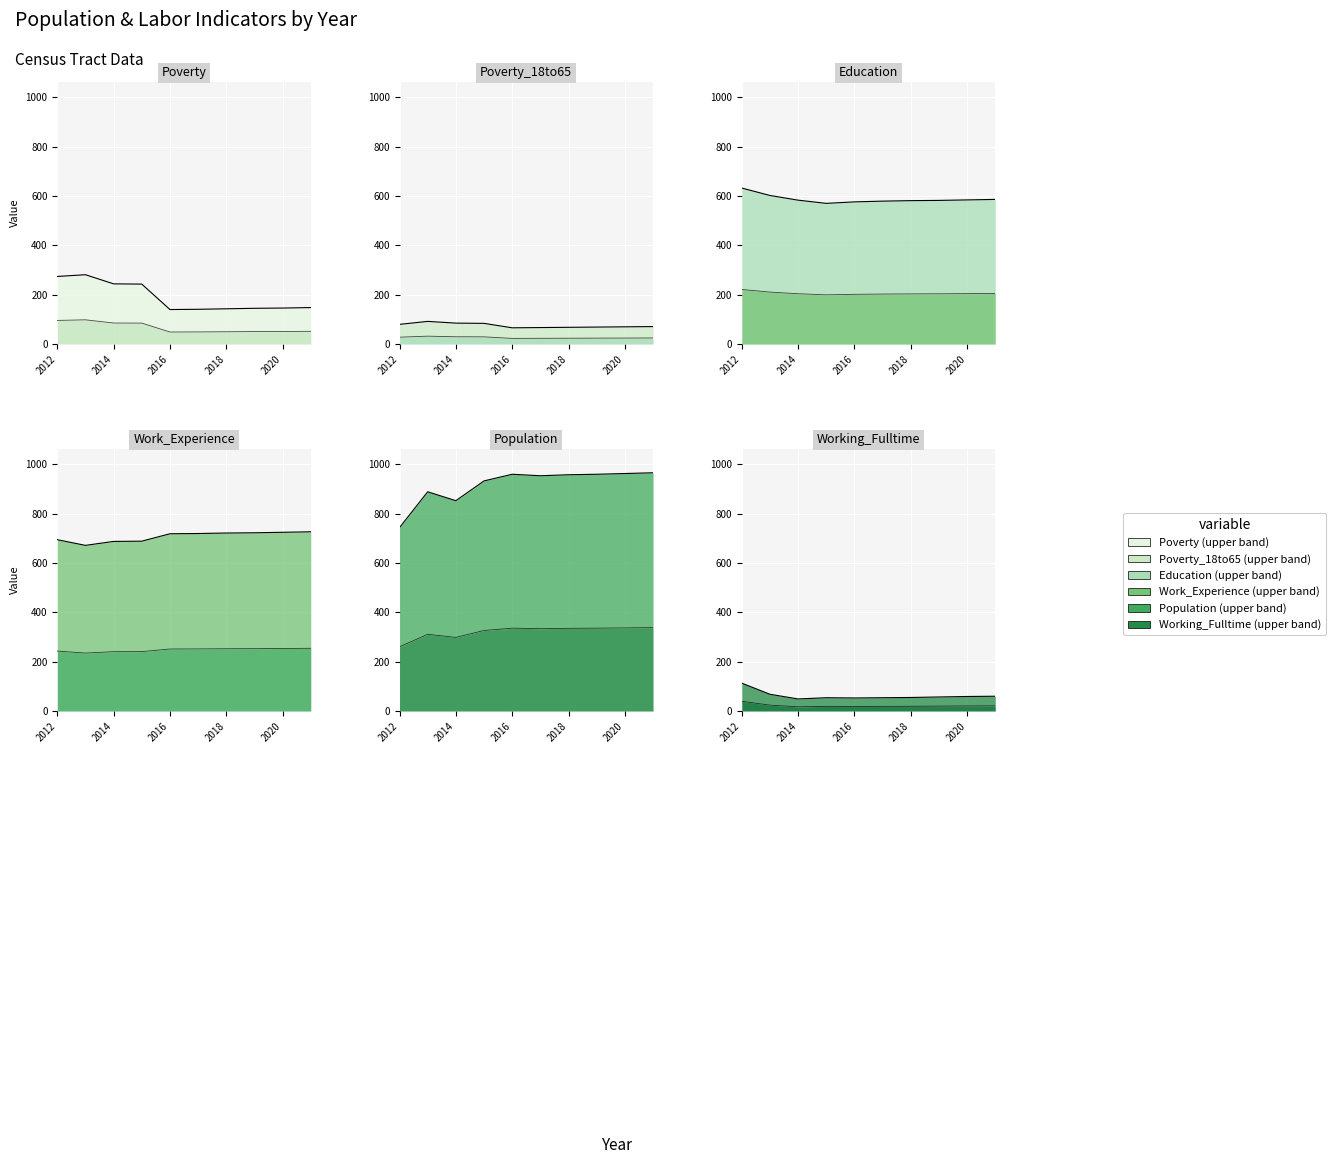

True or false: Education and Population cross at least once.

False